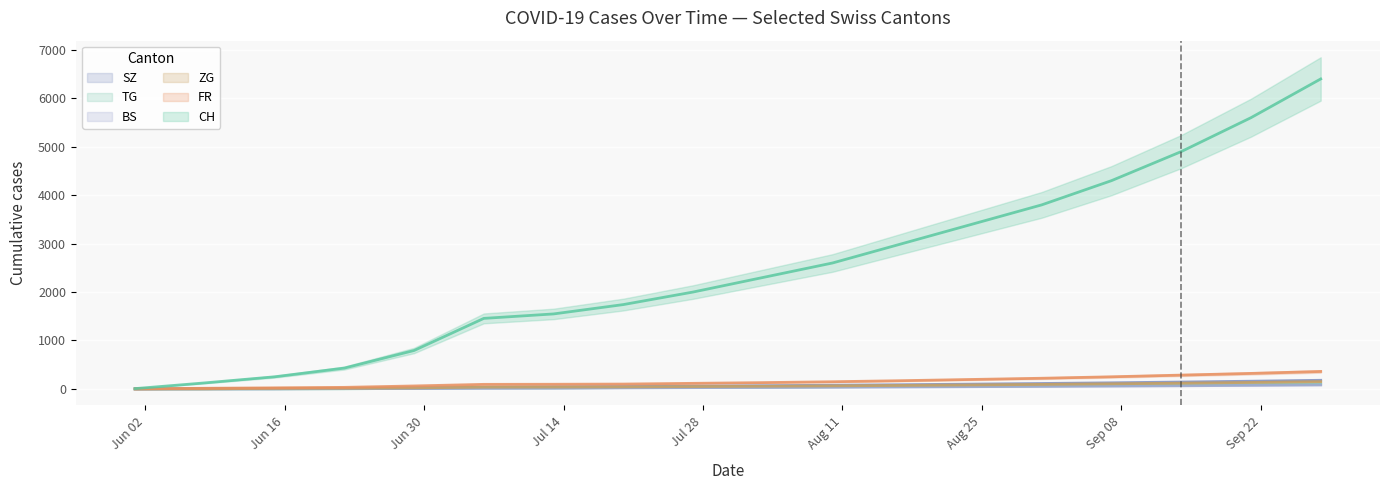

True or false: BS has more than 0 interior local peaks.

False